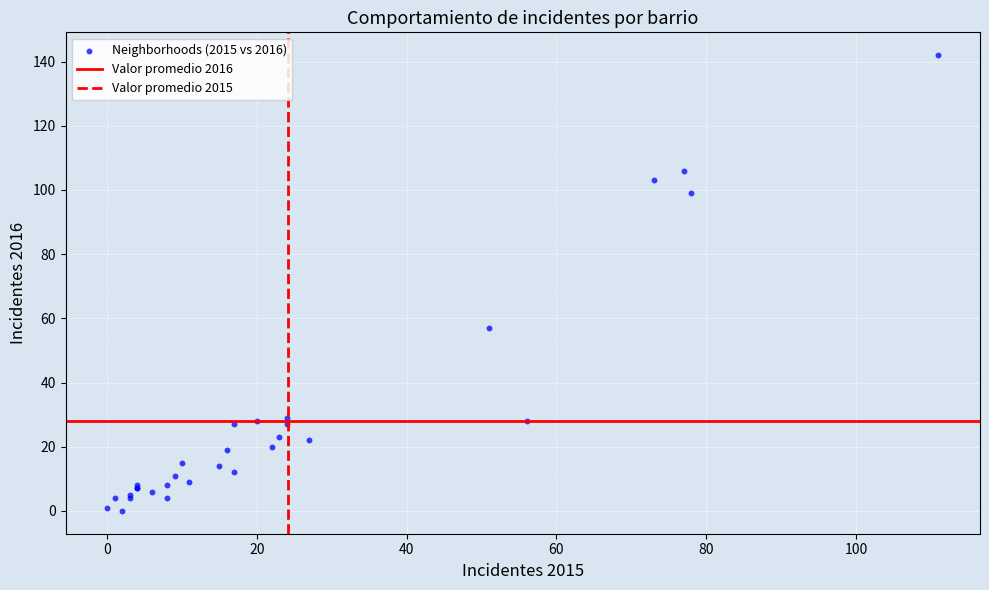

What Y value in the scatter plot is closest to 71?

57